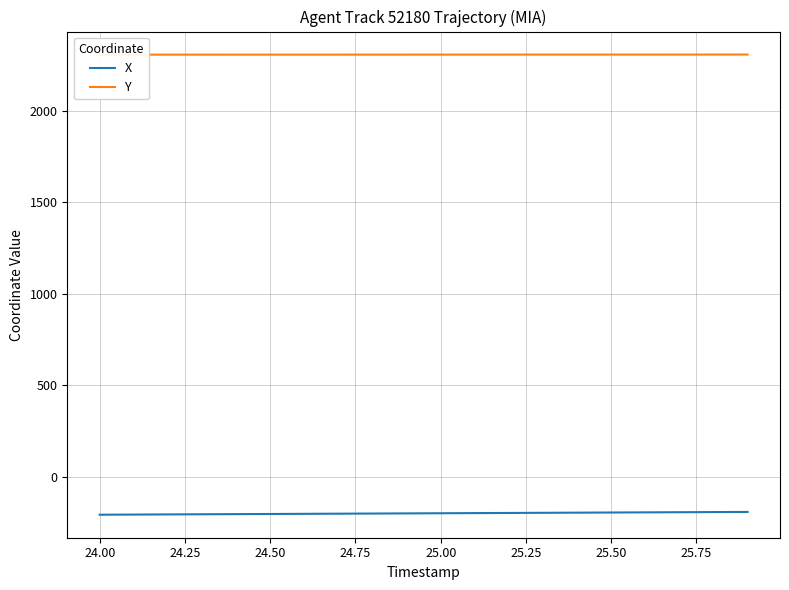

True or false: X has more than 2 interior local peaks.

False